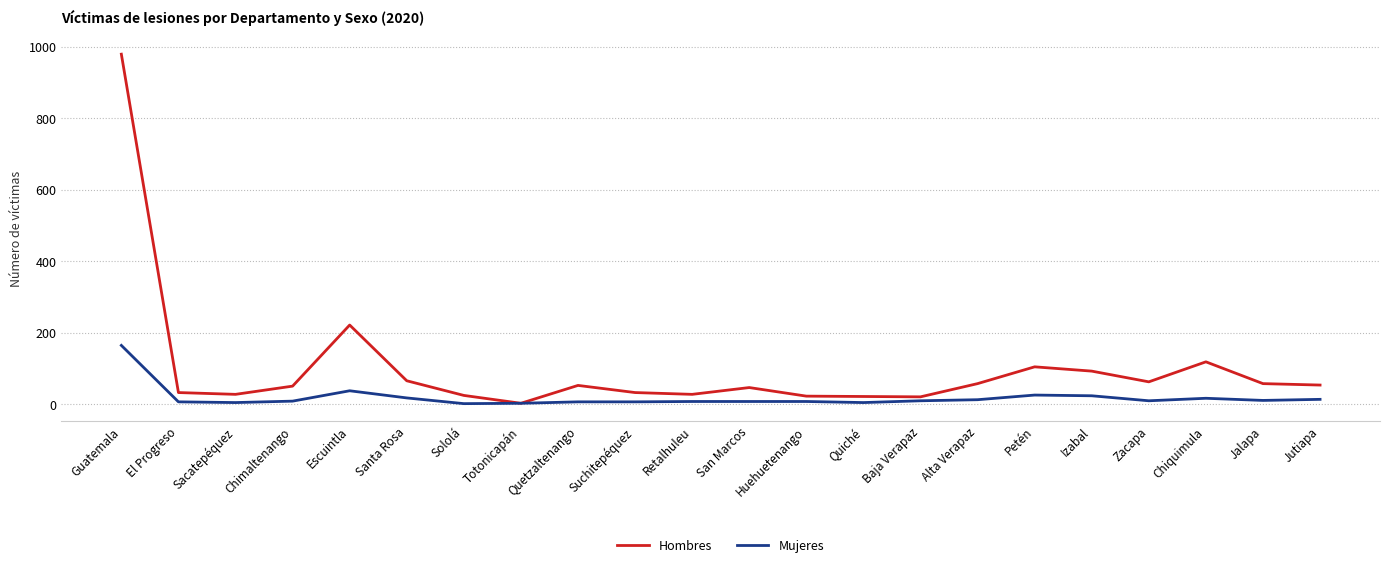

At which label is Hombres closest to 491?

Escuintla